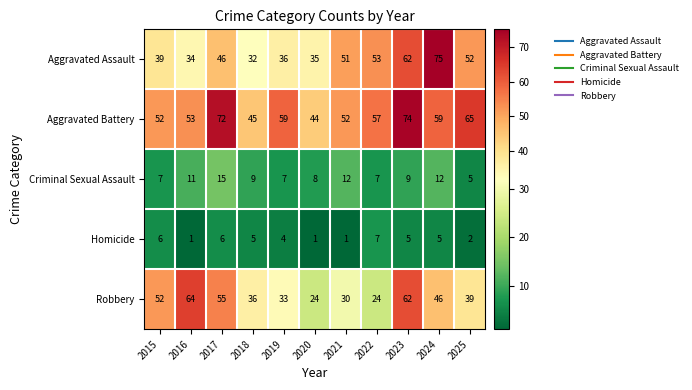

Rank the series by their maximum value, from lowest to highest.

Homicide, Criminal Sexual Assault, Robbery, Aggravated Battery, Aggravated Assault